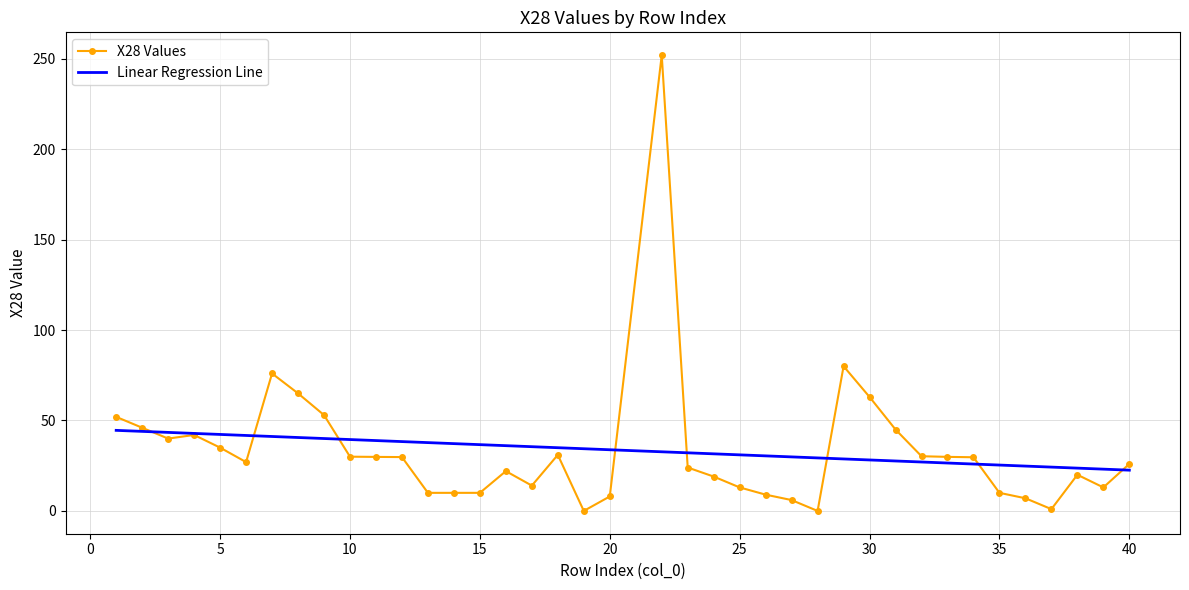

What is the maximum value for Linear Regression Line?

44.5